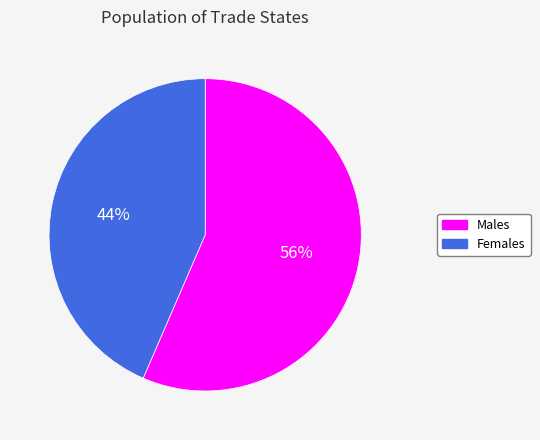

To the nearest percent, what is the average slice percentage?

50%